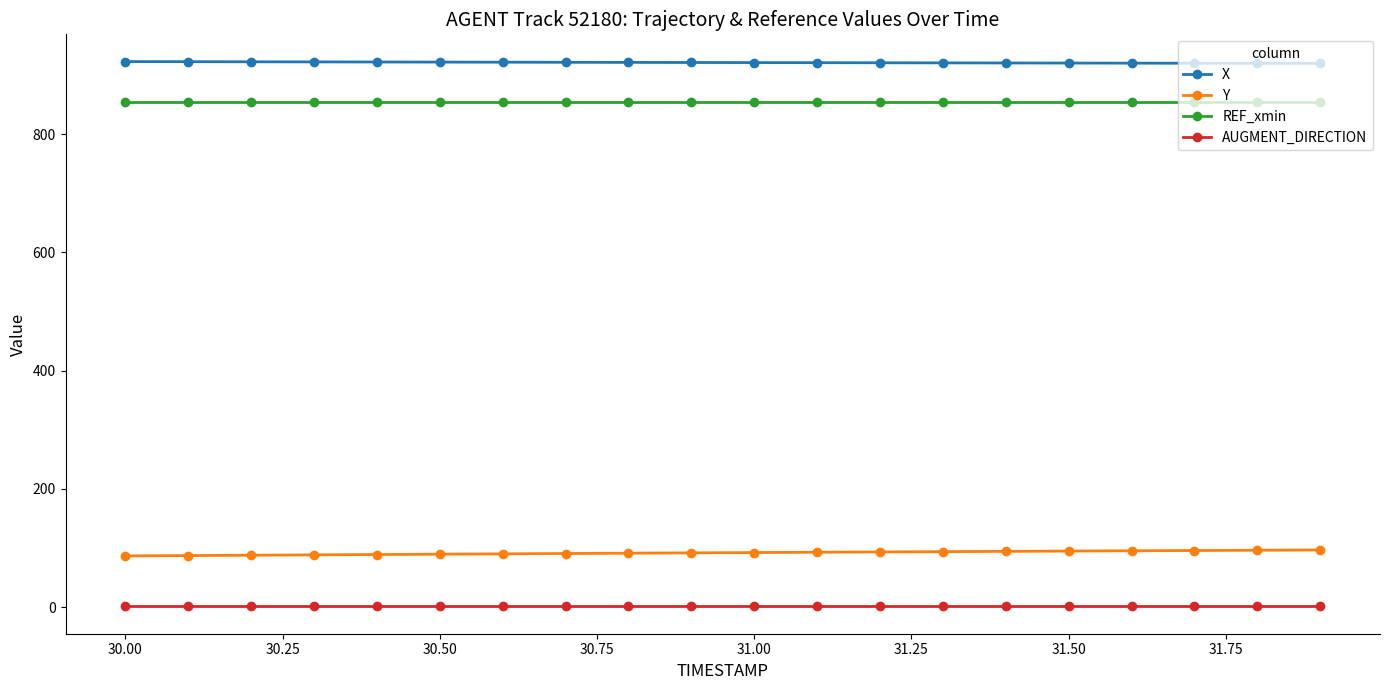

What is the maximum value shown in the chart?

923.0